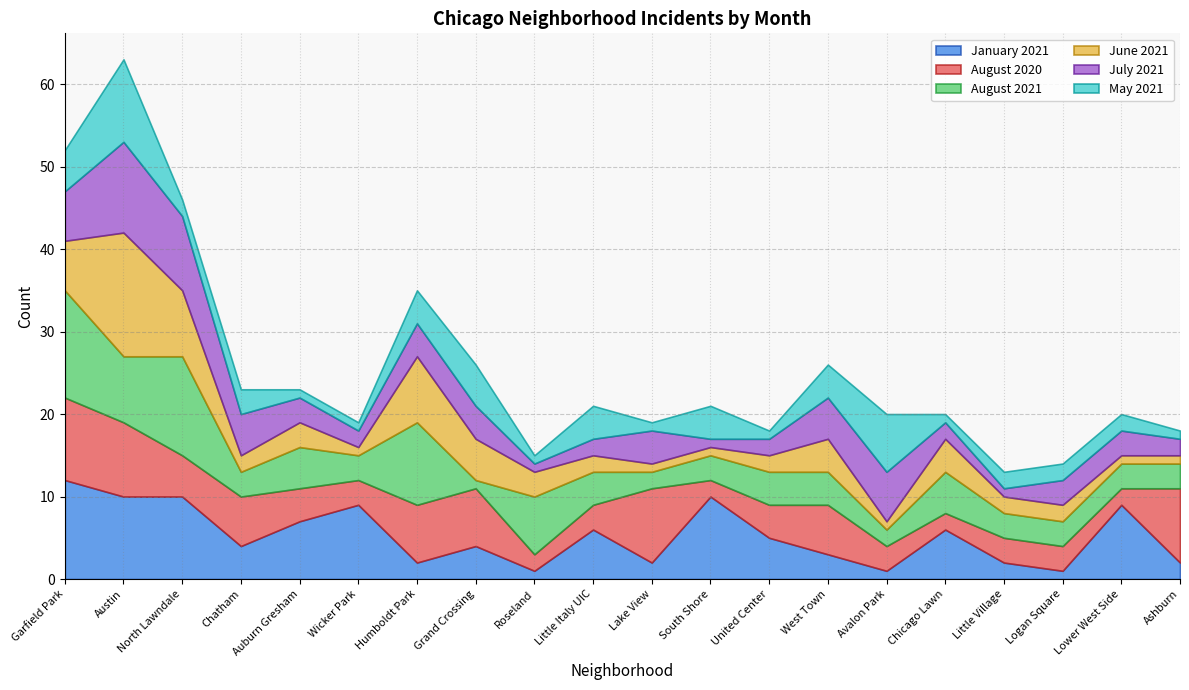

How many interior local peaks does the August 2020 series have?

3